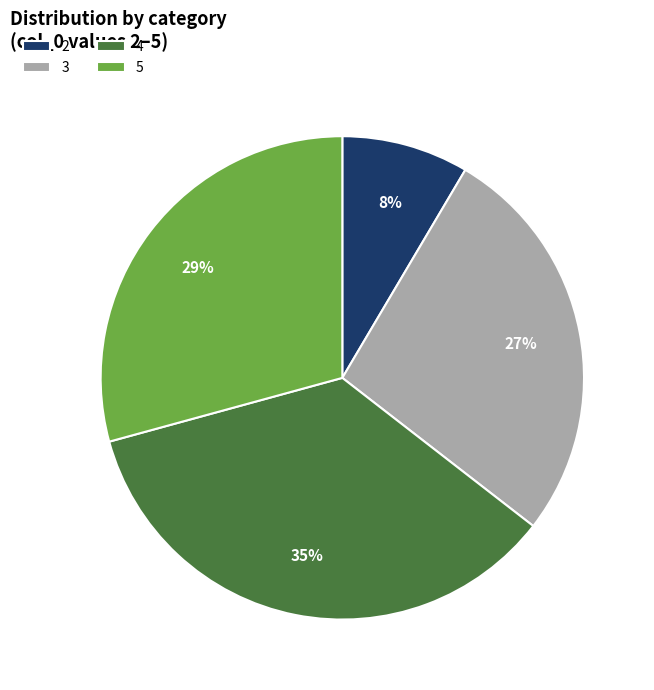

To the nearest percent, what is the difference between the 4 and 2 slice percentages?

27%